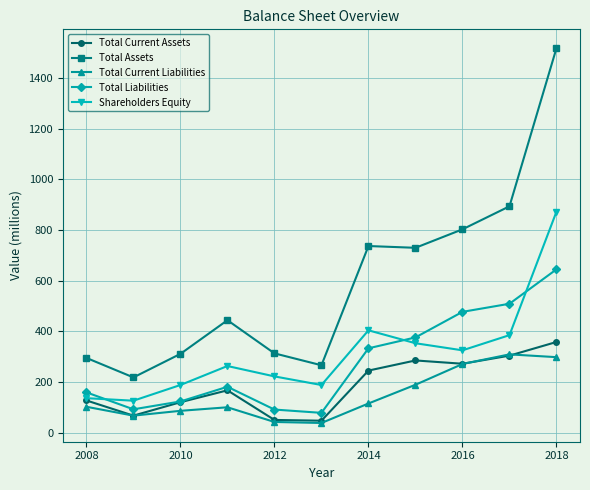

What is the sum of all Shareholders Equity values?

3463